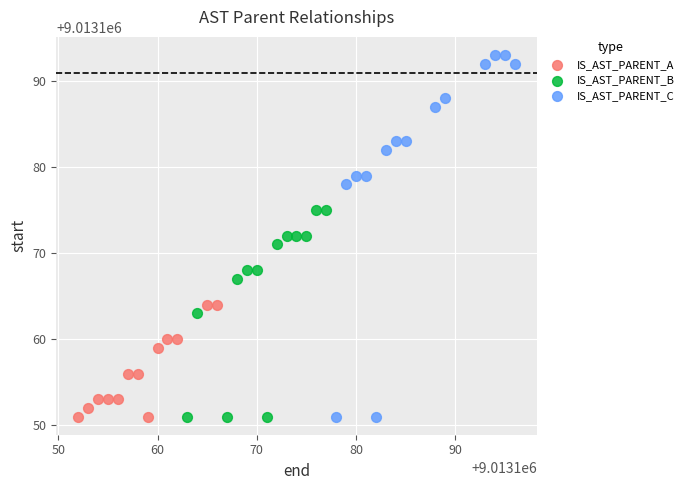

Which series has the largest Y range (max minus min)?

IS_AST_PARENT_C